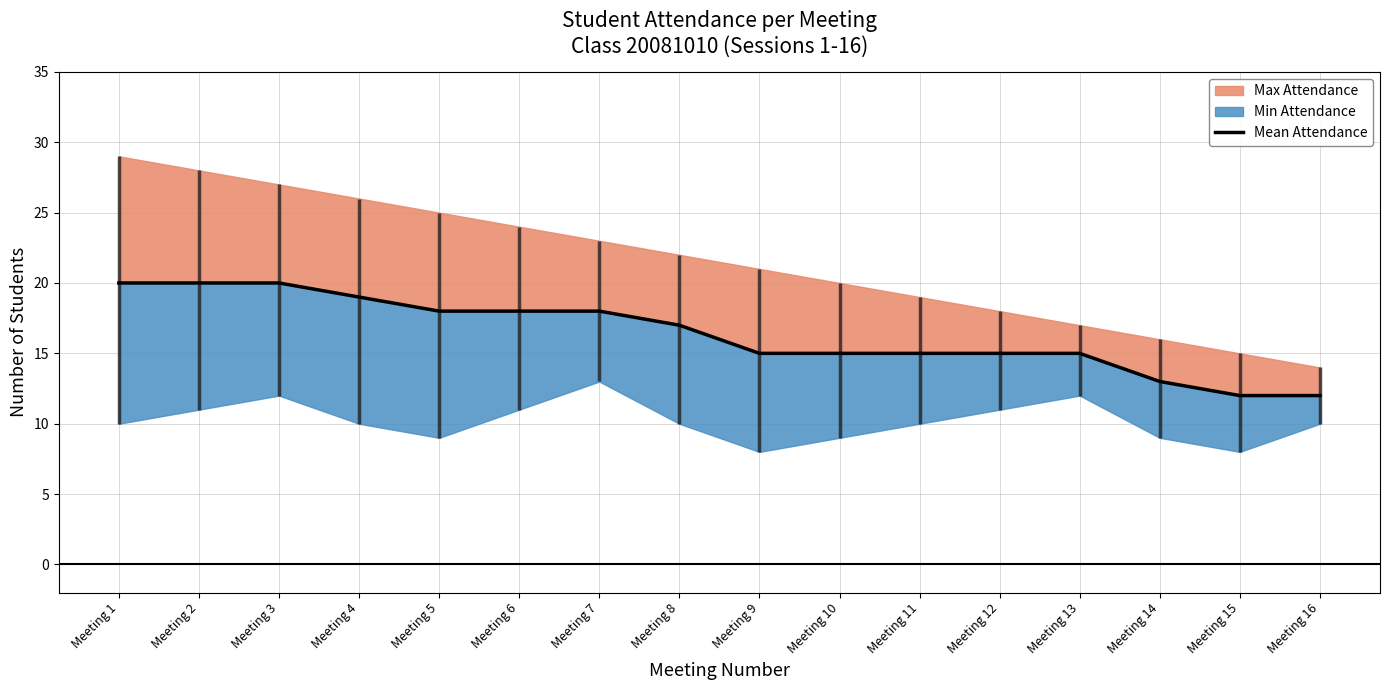

What is the value of the 15th point from the left?

12